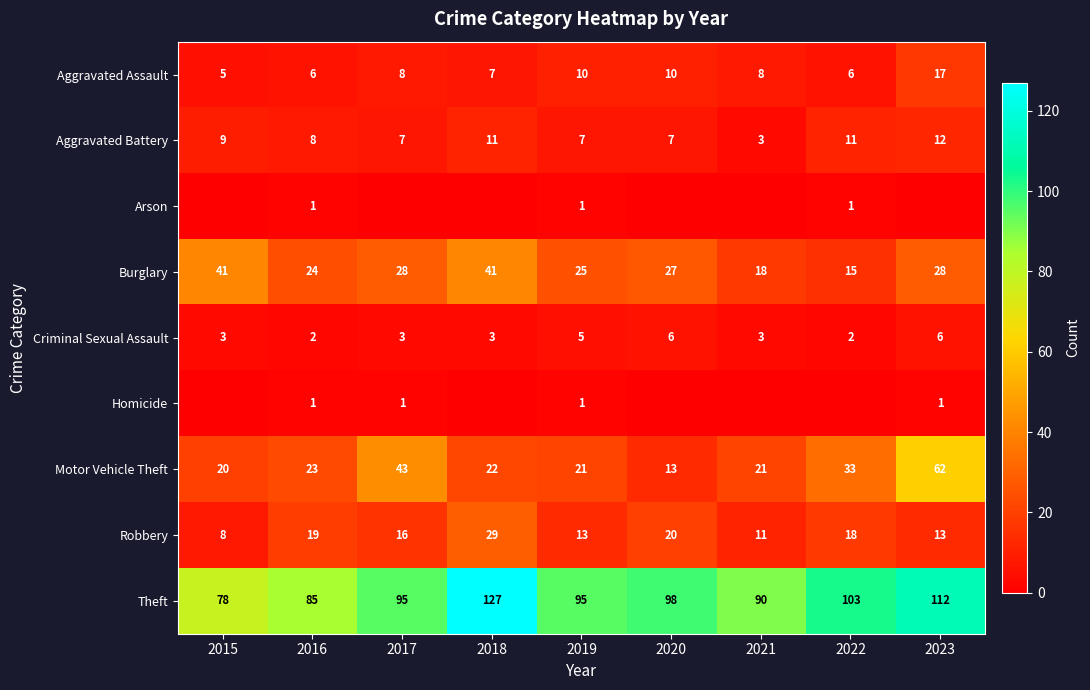

Is it true that Aggravated Battery equals 7 at 2017?

True